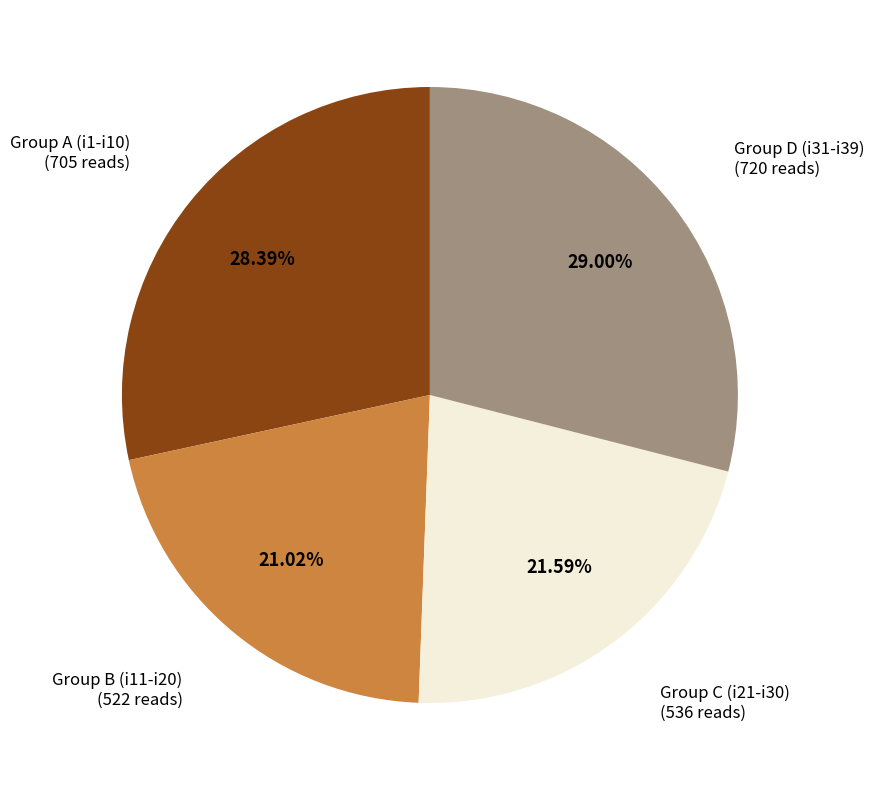

Is there a majority slice in this chart?

No